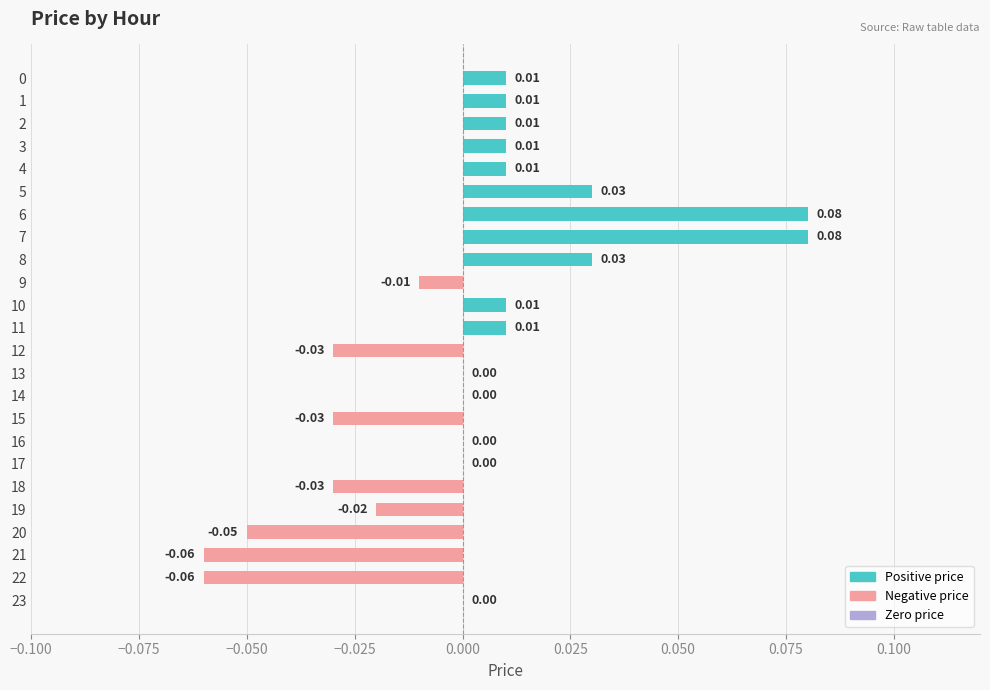

Which category has the lowest value across all series?

21